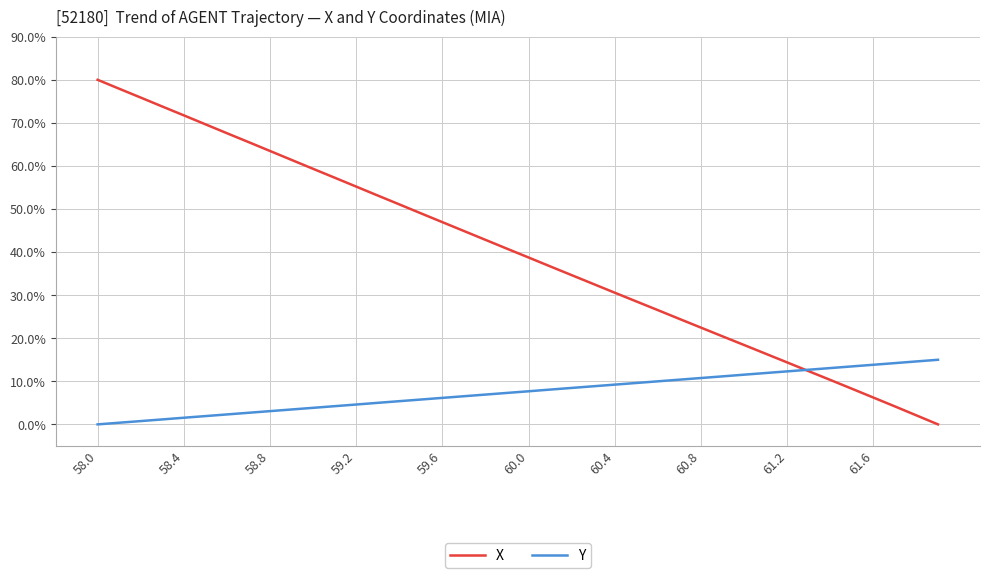

Count the number of categories in the chart.

40